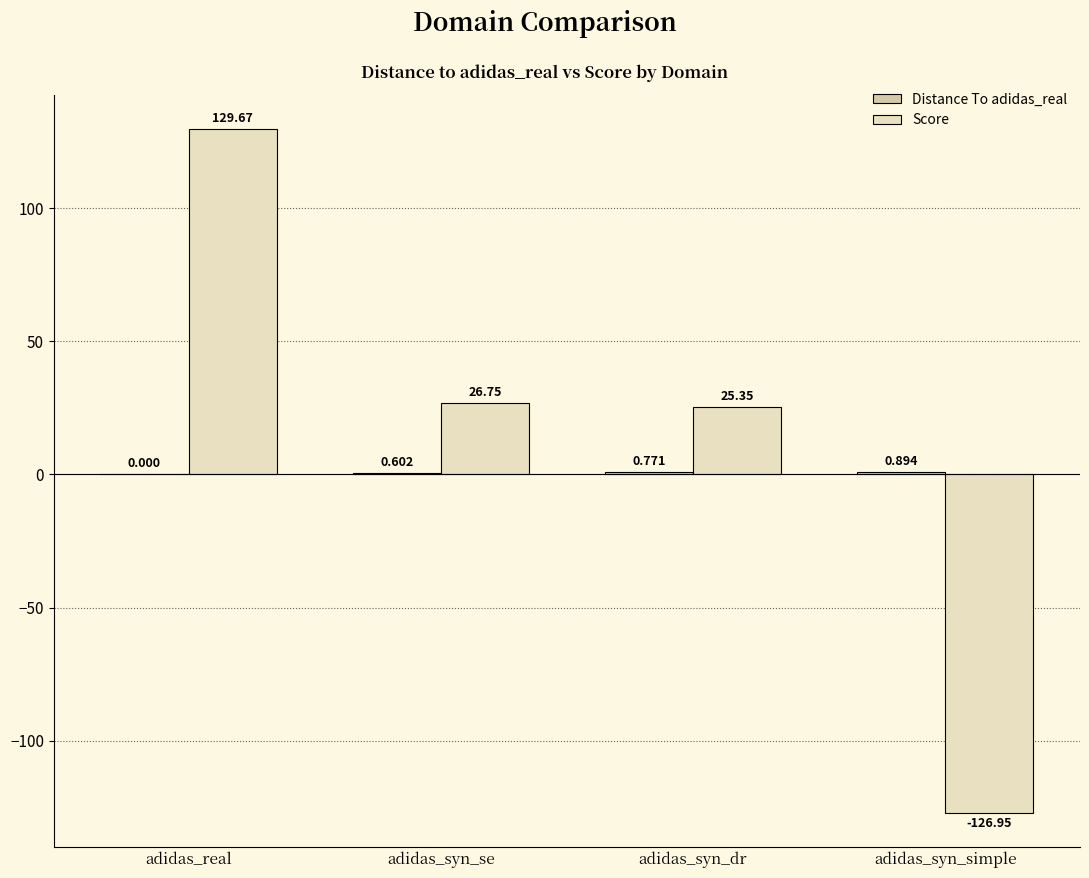

Reading left to right, list all the values displayed in this chart.

Distance To adidas_real: adidas_real=0.0	adidas_syn_se=0.6	adidas_syn_dr=0.8	adidas_syn_simple=0.9
Score: adidas_real=129.7	adidas_syn_se=26.7	adidas_syn_dr=25.3	adidas_syn_simple=-126.9